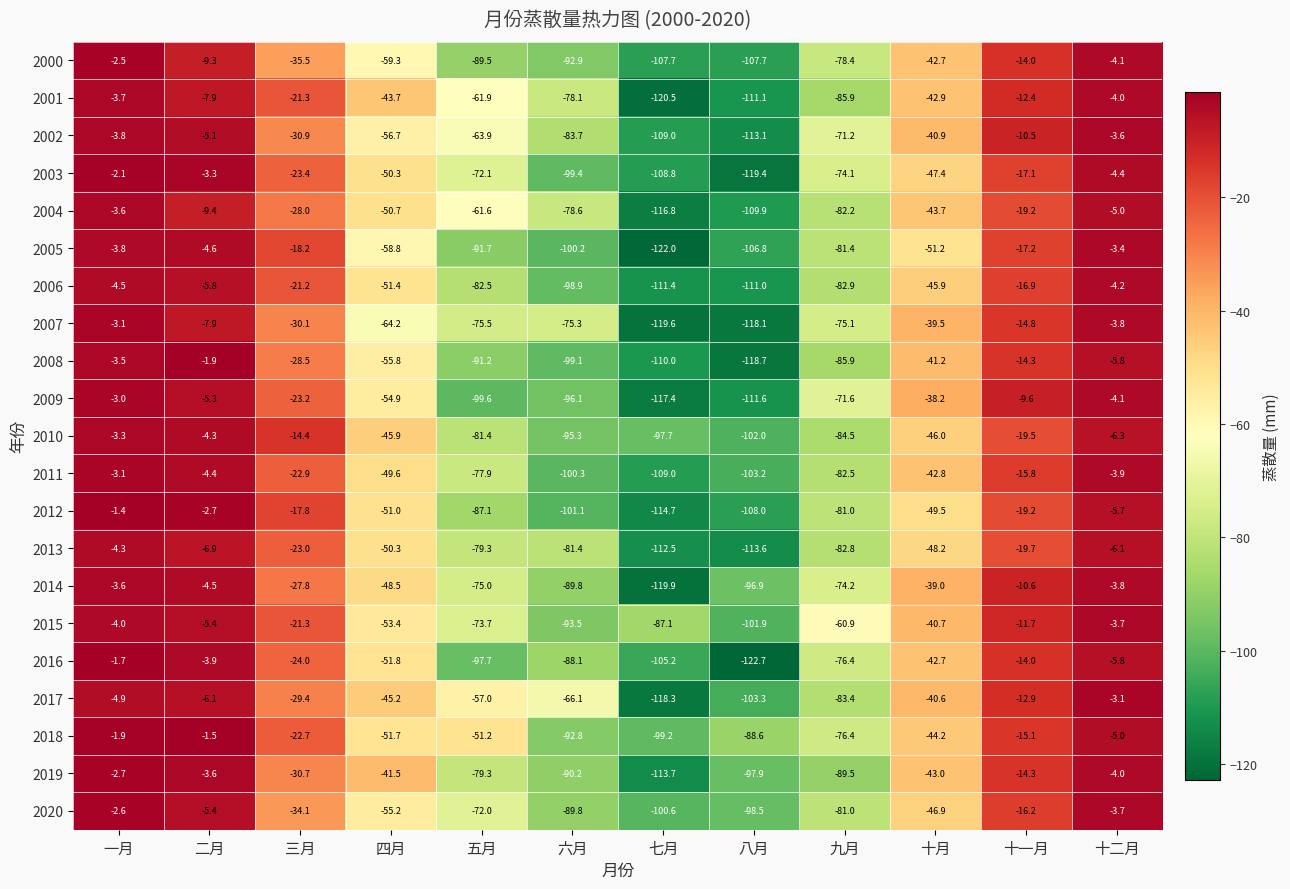

How many values in the 2000 series are below -42?

7